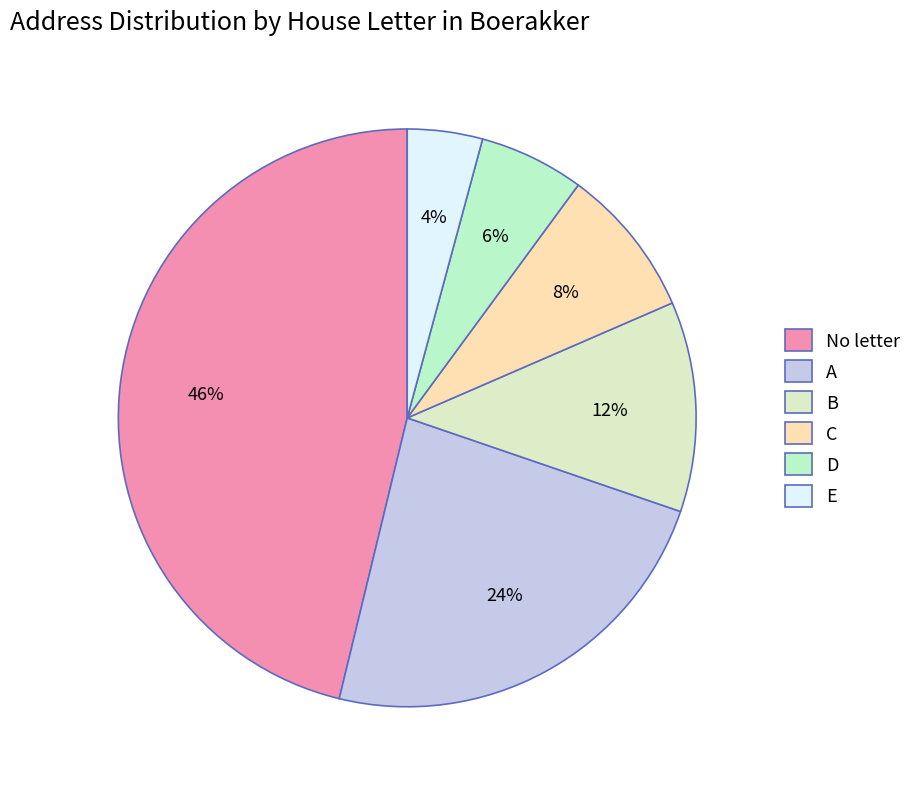

Count the number of slices in the pie.

6